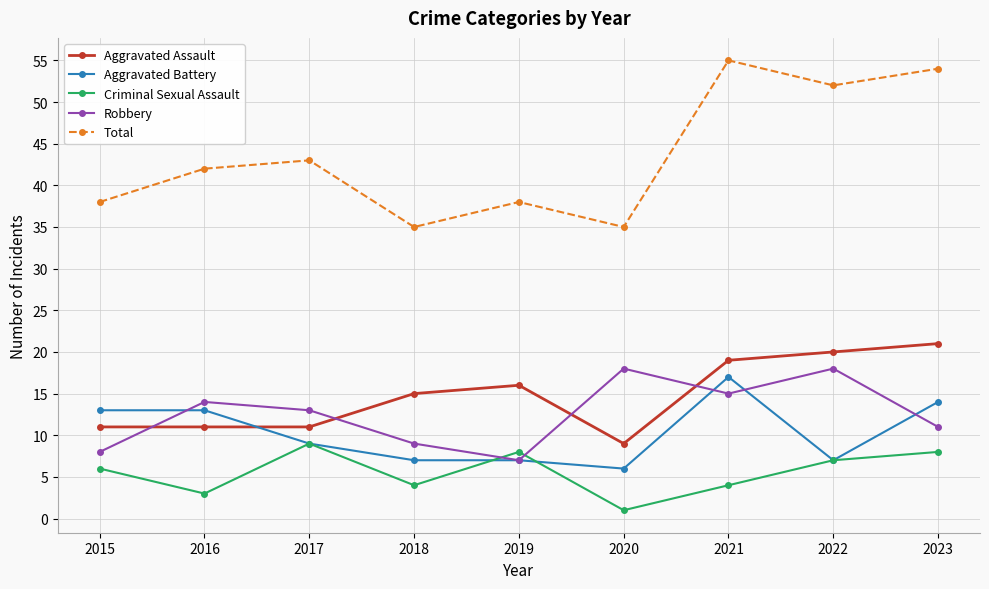

The Aggravated Battery series shows 11 at 2018. True or false?

False